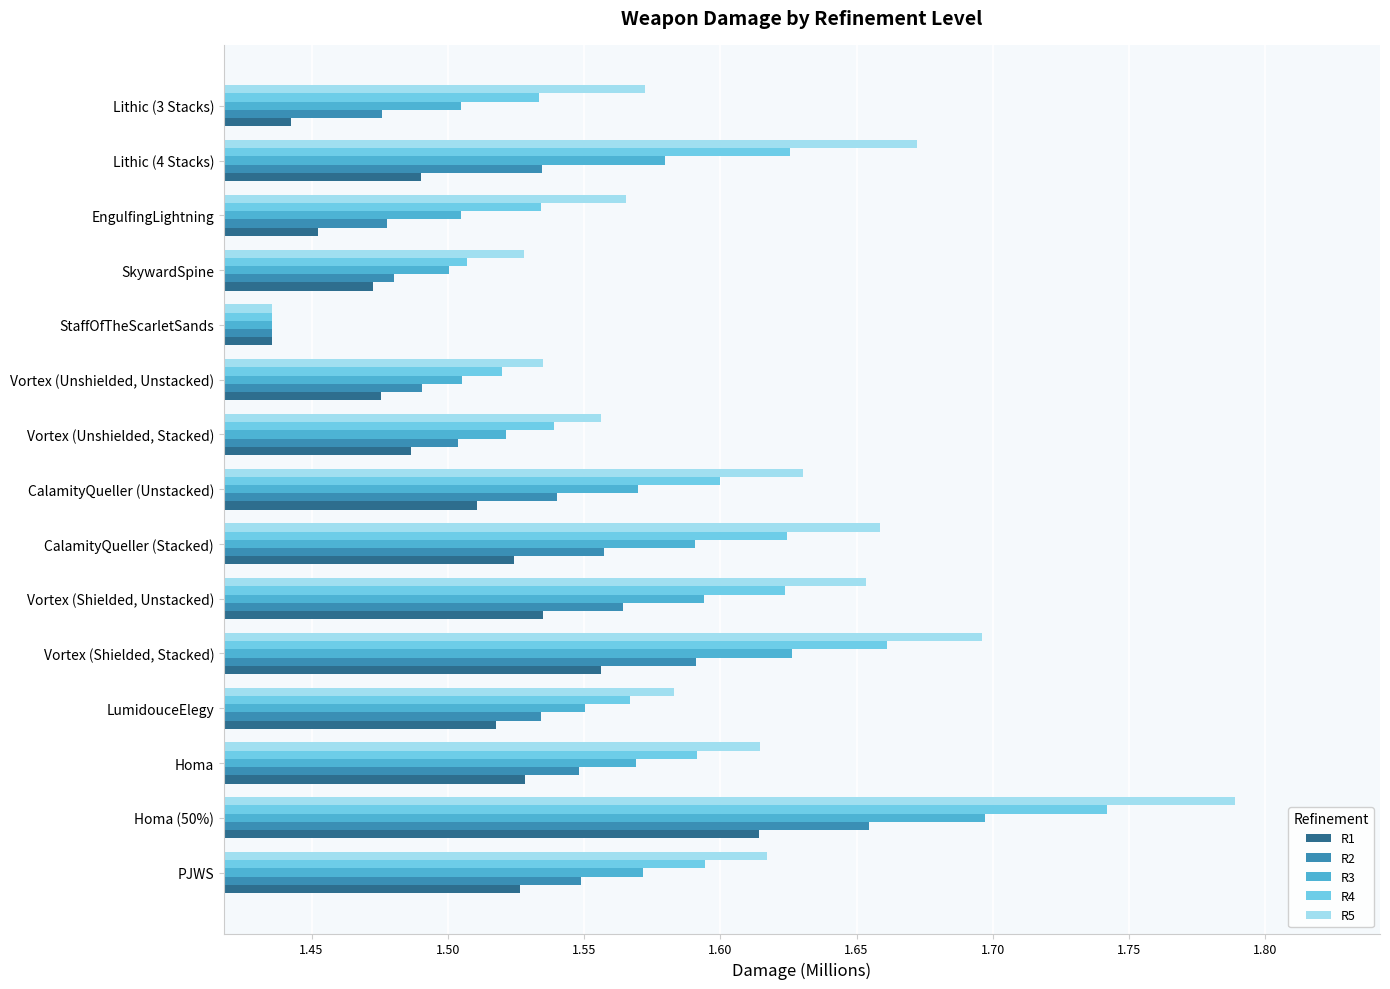

Which series changed the most between Vortex (Shielded, Unstacked) and CalamityQueller (Unstacked)?

R2